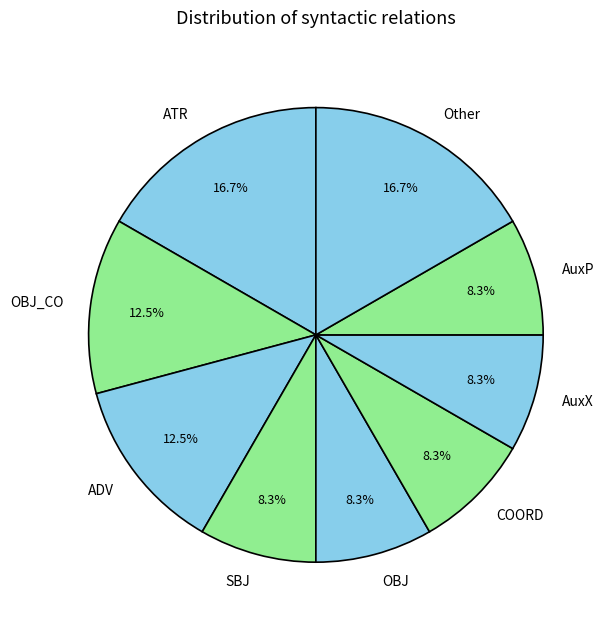

Count the number of slices in the pie.

9